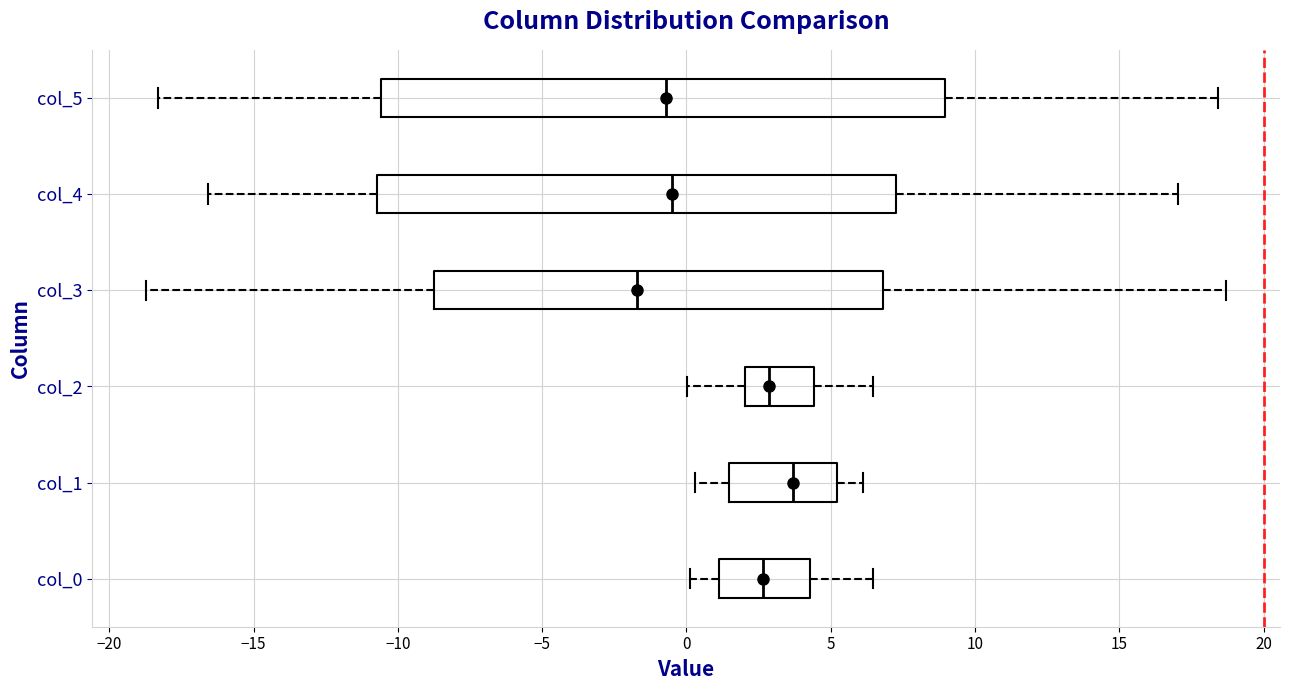

Which box has the furthest to the right median line?

col_1